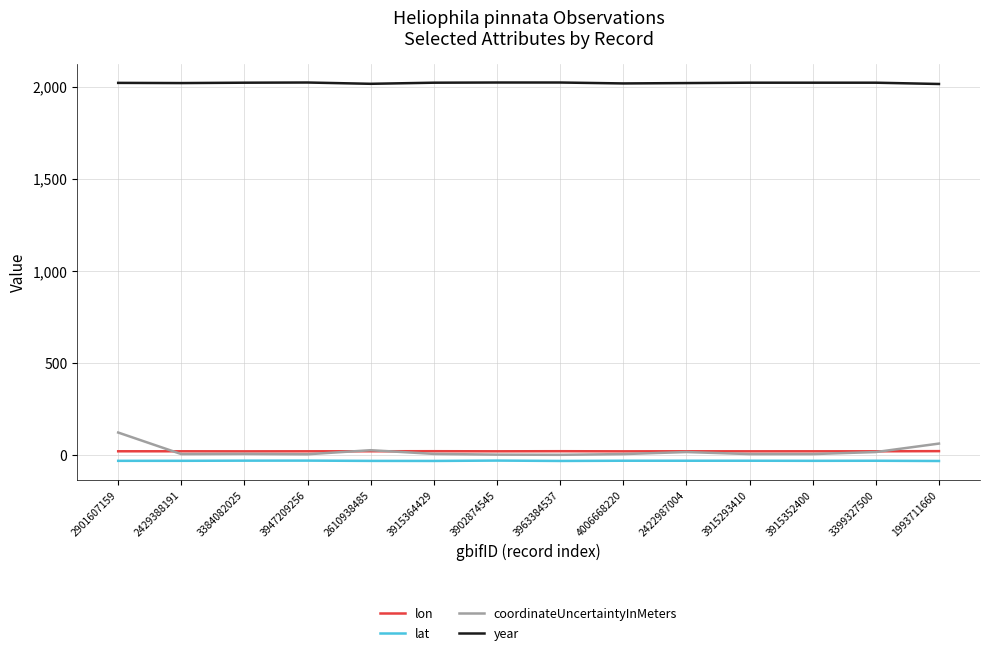

True or false: coordinateUncertaintyInMeters and lat cross at least once.

False